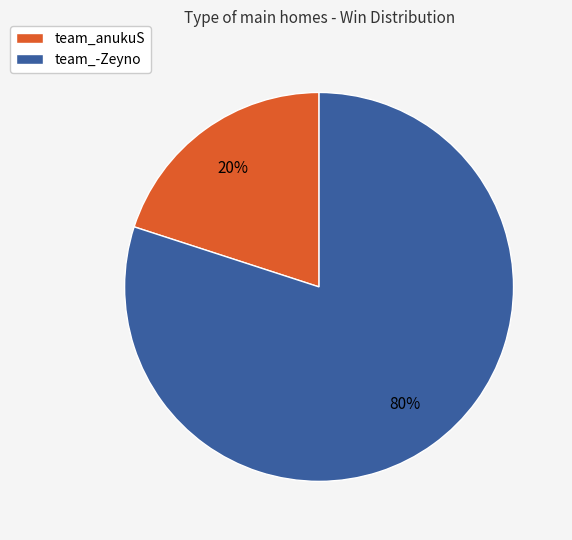

What is the ratio of the value at team_-Zeyno to the value at team_anukuS?

4.0